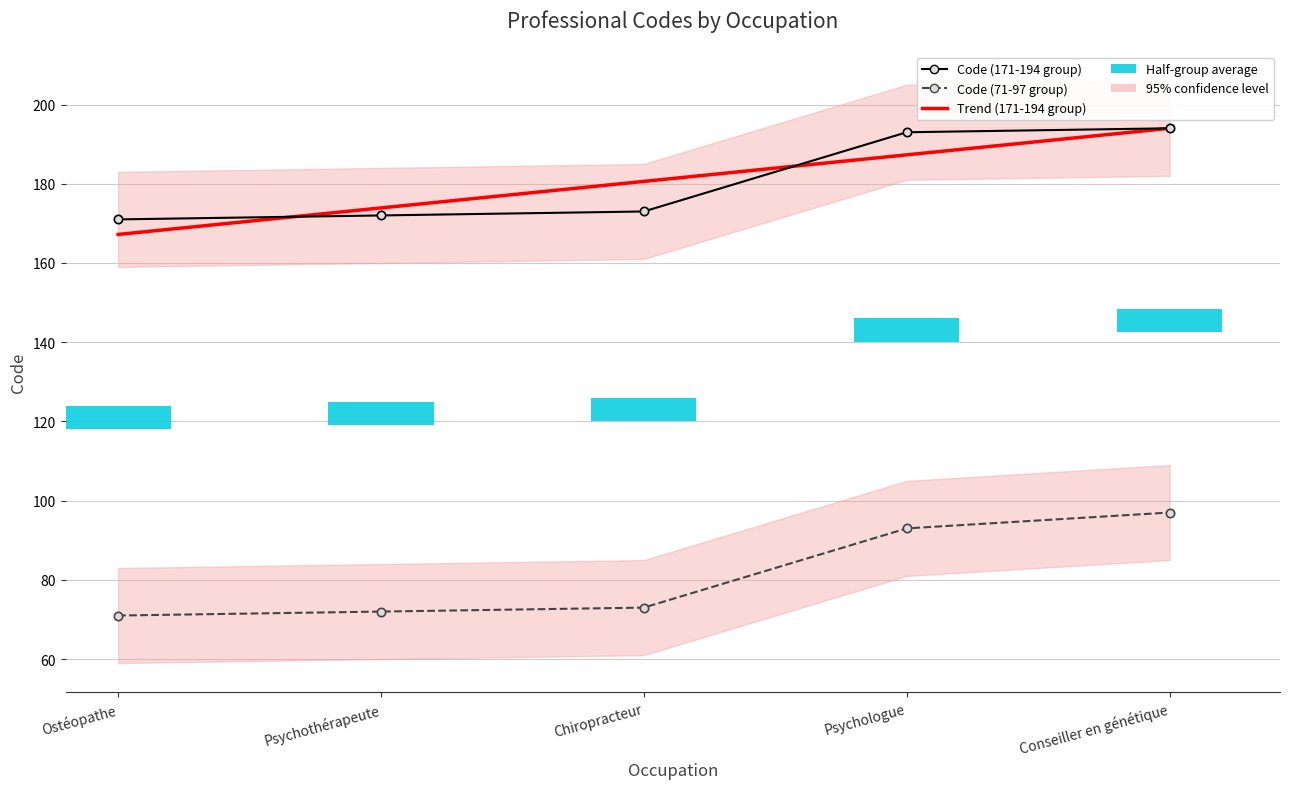

What is the label of the 1st bar from the left?

Ostéopathe